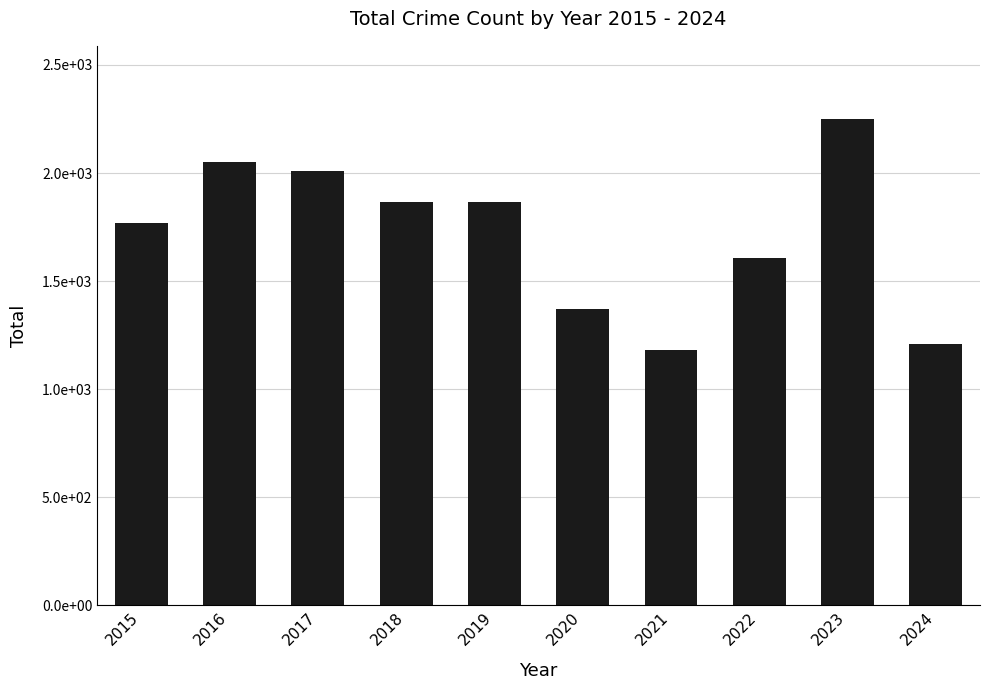

Are the bars horizontal?

No